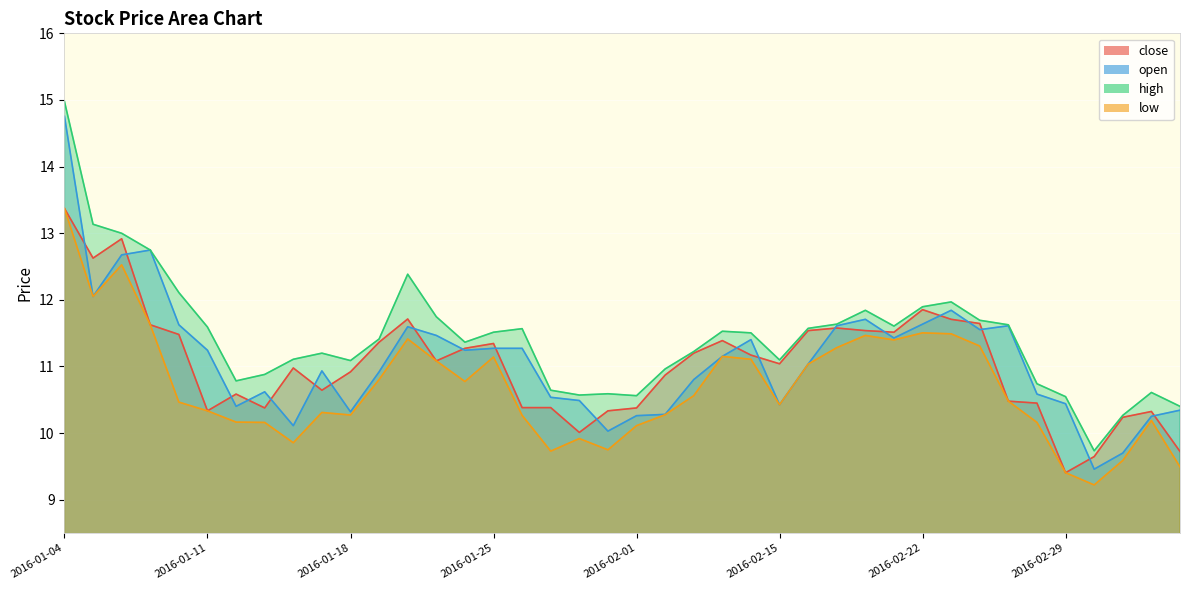

How many interior local valleys does the close series have?

9